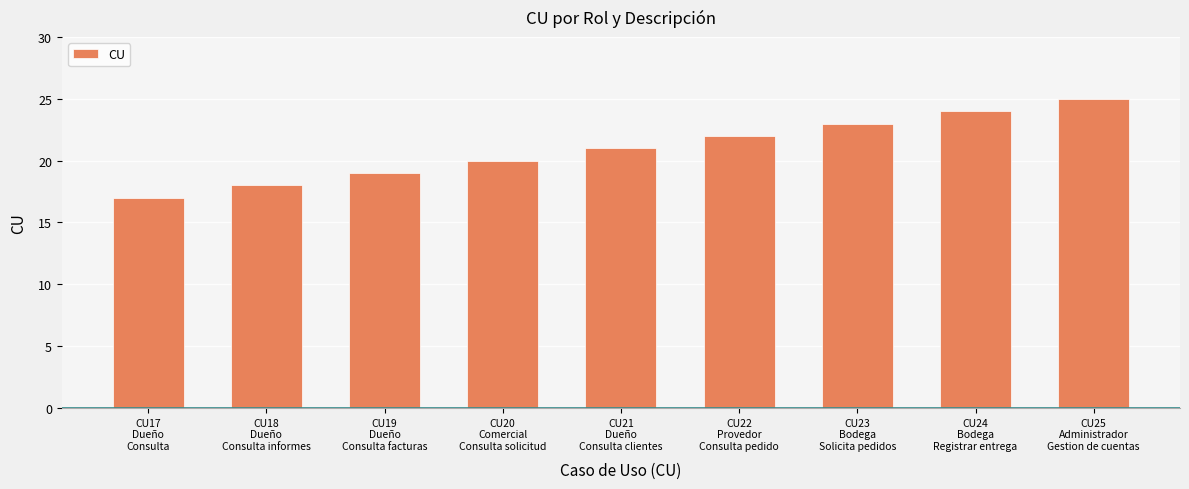

Which has a higher value, CU24
Bodega
Registrar entrega or CU22
Provedor
Consulta pedido?

CU24
Bodega
Registrar entrega